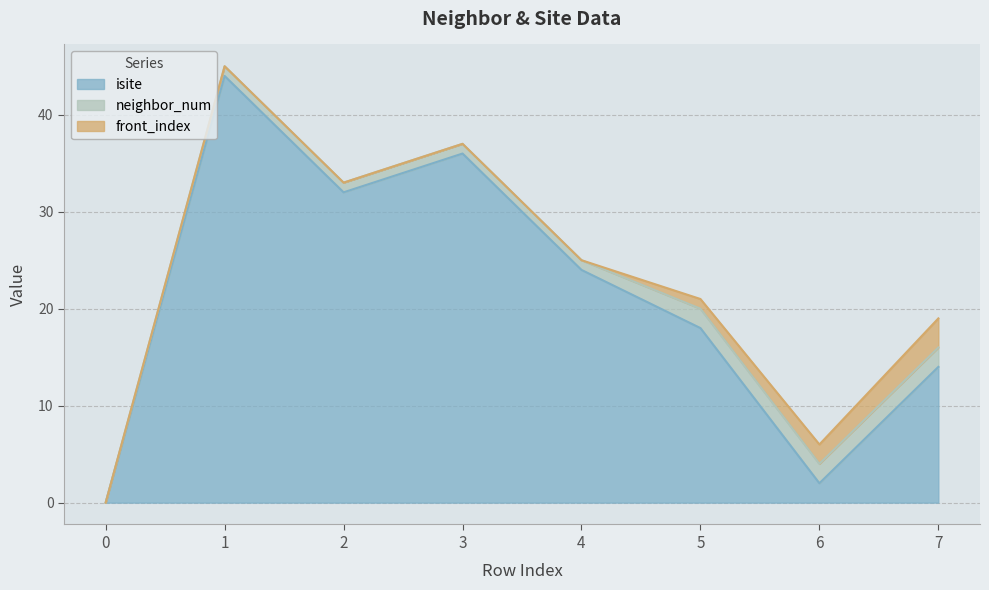

True or false: neighbor_num and isite cross at least once.

False